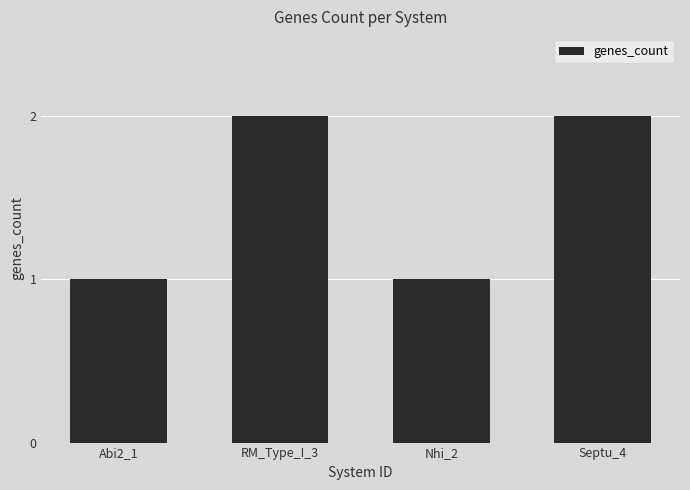

What is the label of the 2nd bar from the left?

RM_Type_I_3